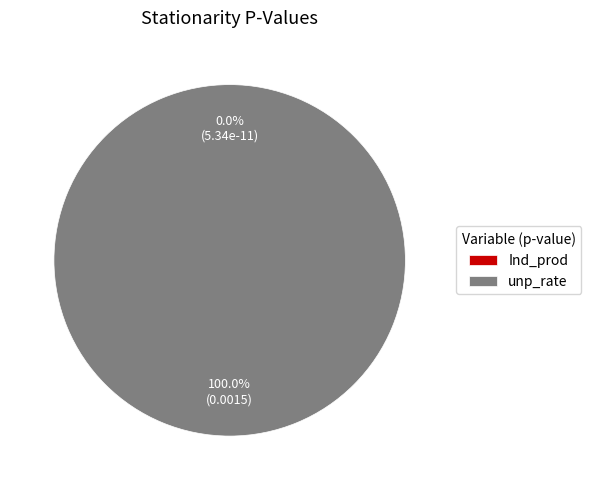

To the nearest percent, what is the average slice percentage?

50%